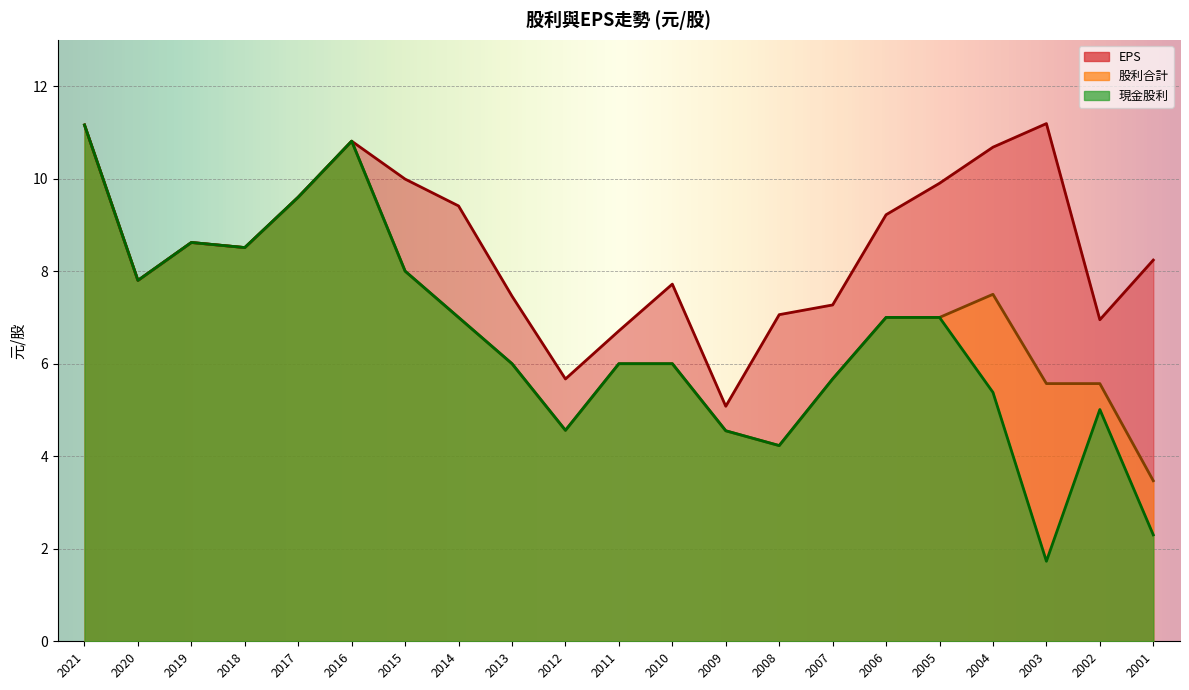

In 股利合計, how many points are higher than both neighbors (excluding endpoints)?

3